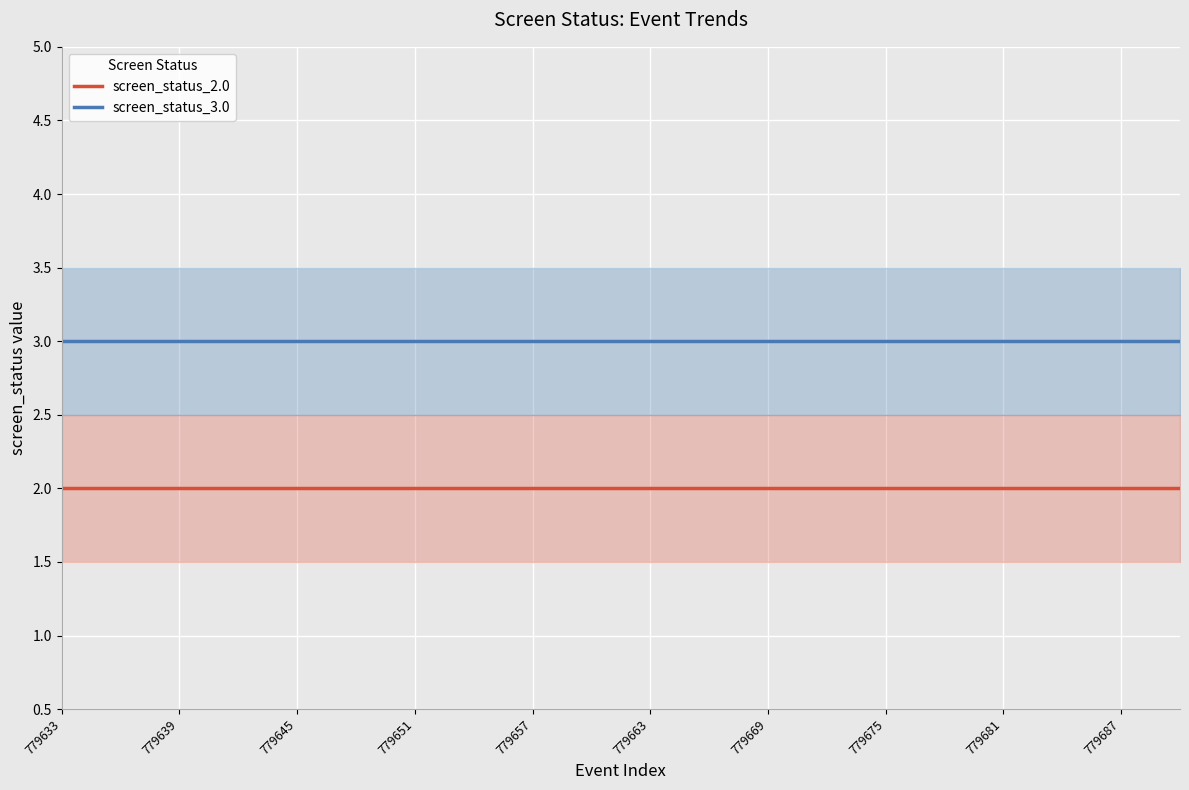

True or false: screen_status_3.0 and screen_status_2.0 cross at least once.

False